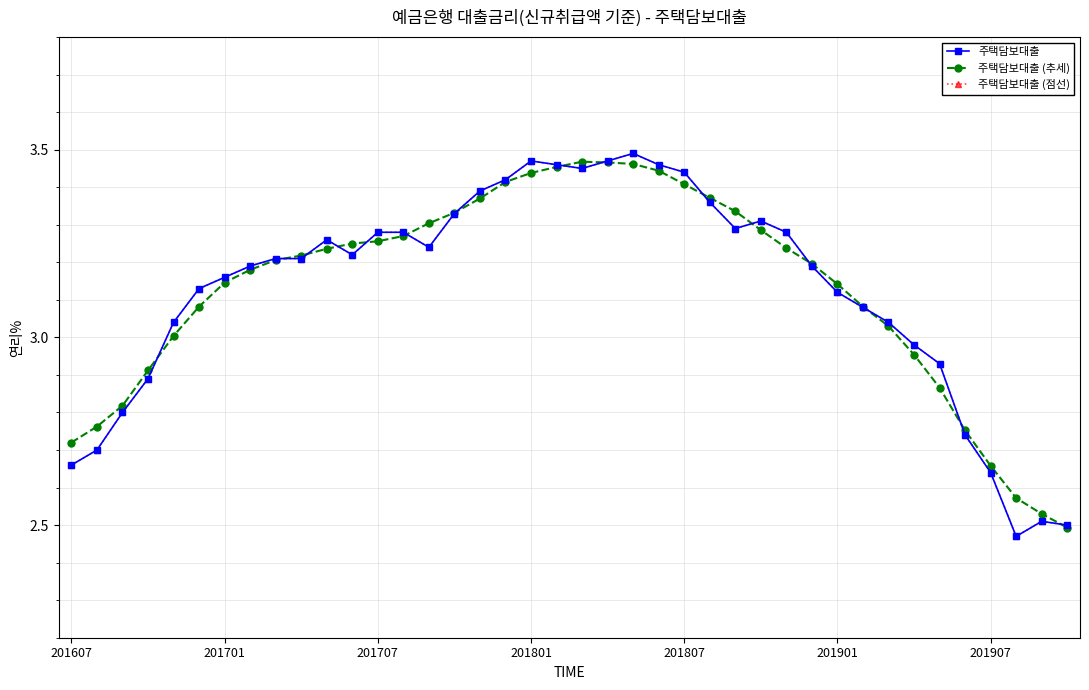

Where is 주택담보대출 nearest to the value 2?

37